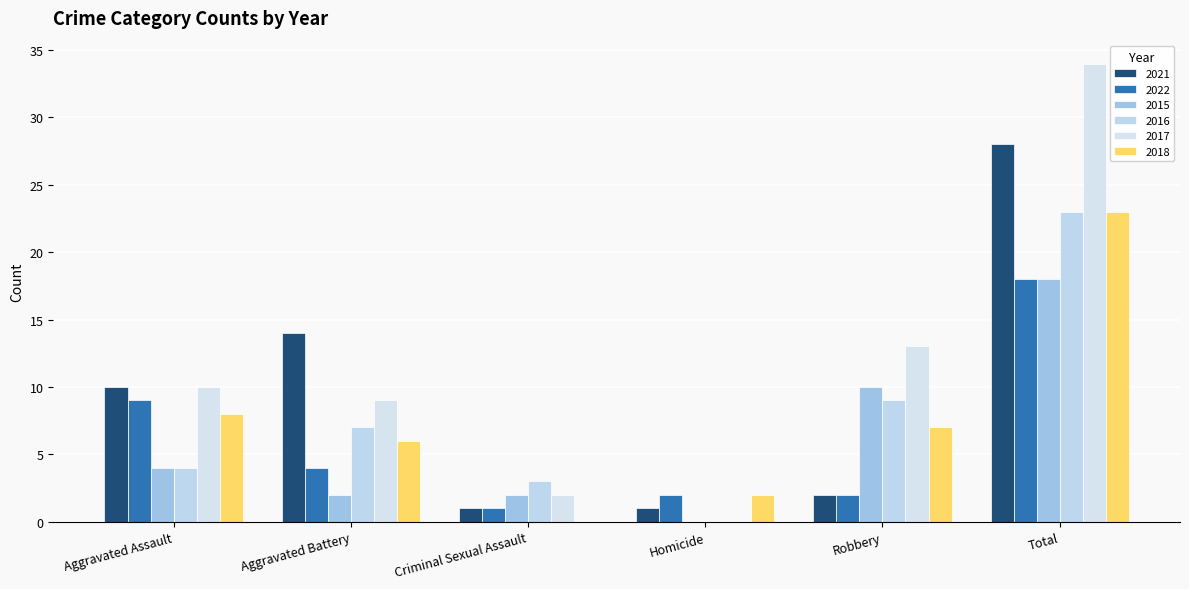

What is the label of the 1st bar from the right?

Total